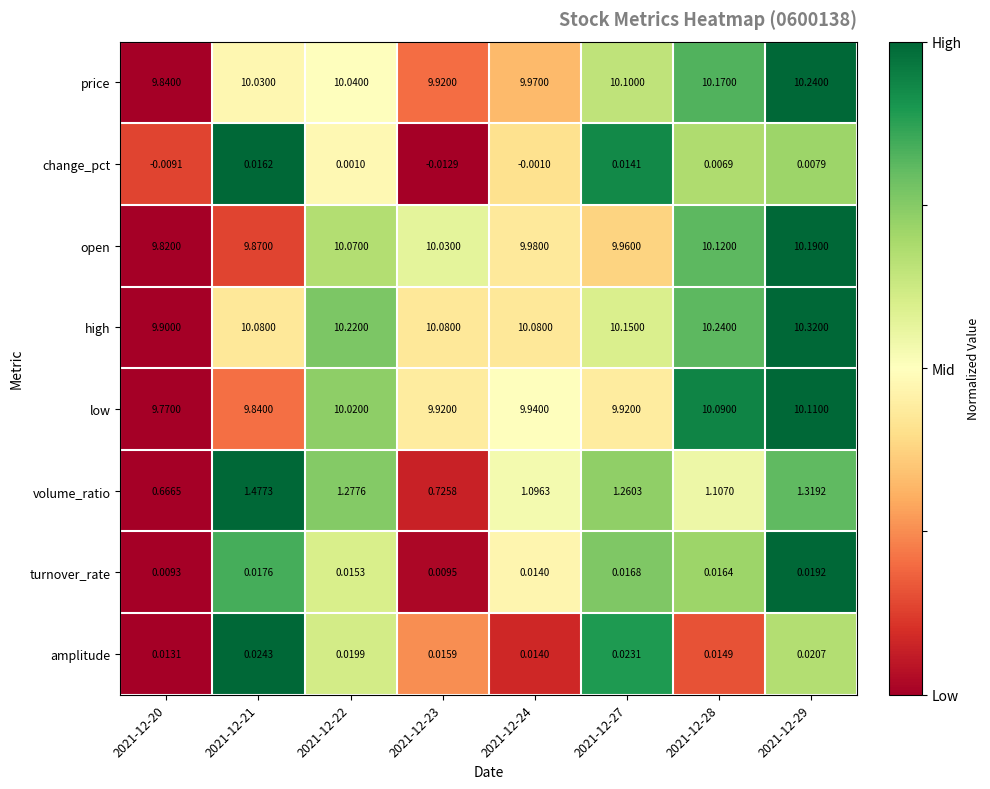

Rank the series at 2021-12-28 from lowest to highest value.

change_pct, amplitude, turnover_rate, volume_ratio, low, open, price, high